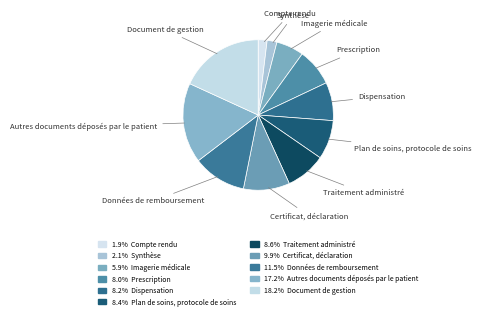

Is there a majority slice in this chart?

No